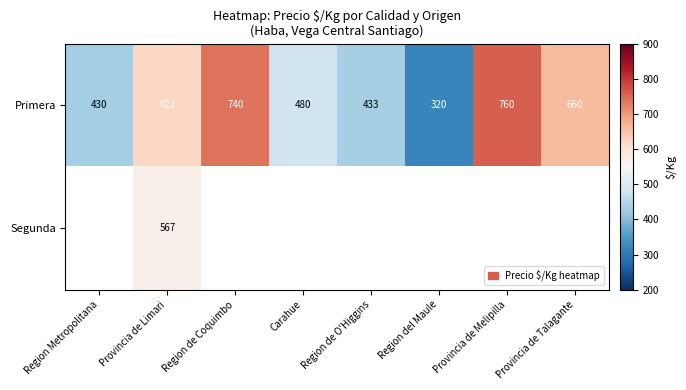

What is the total value across all series at Provincia de Limari?

1189